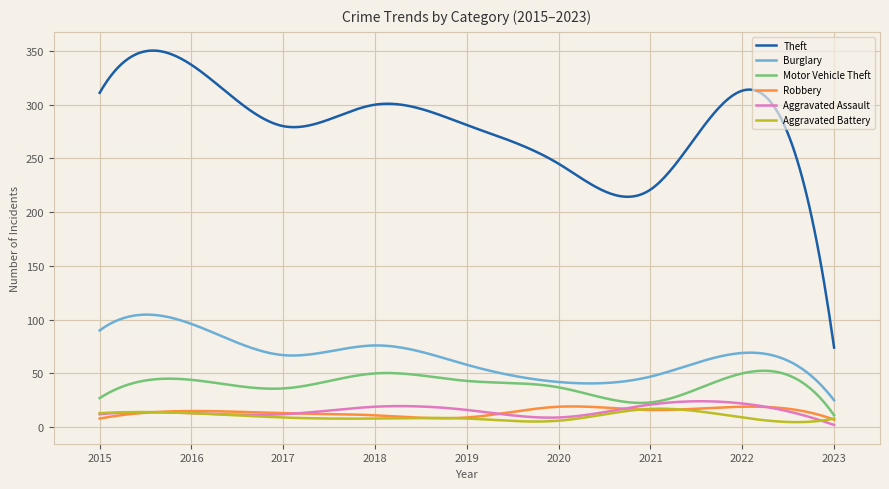

True or false: Robbery and Theft cross at least once.

False